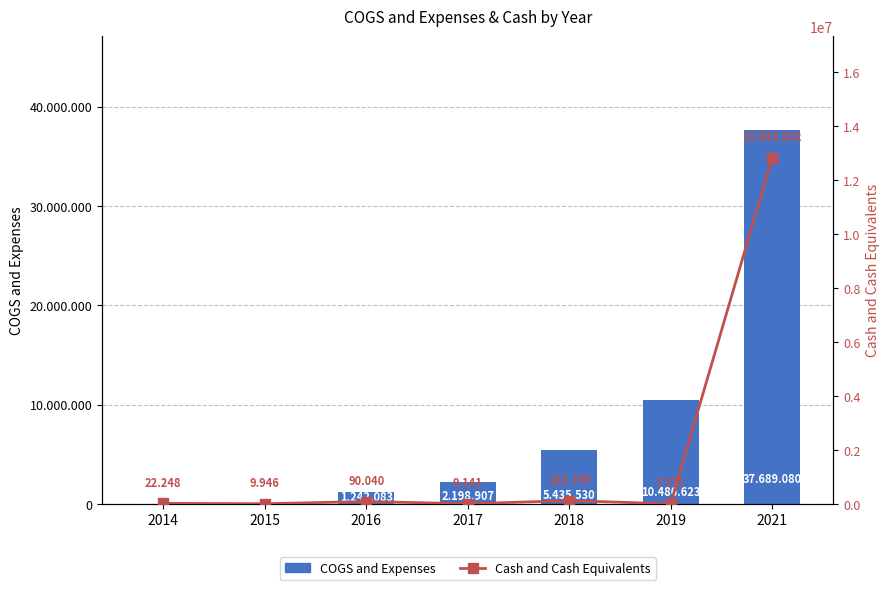

How many data points in Cash and Cash Equivalents are above 22248?

3